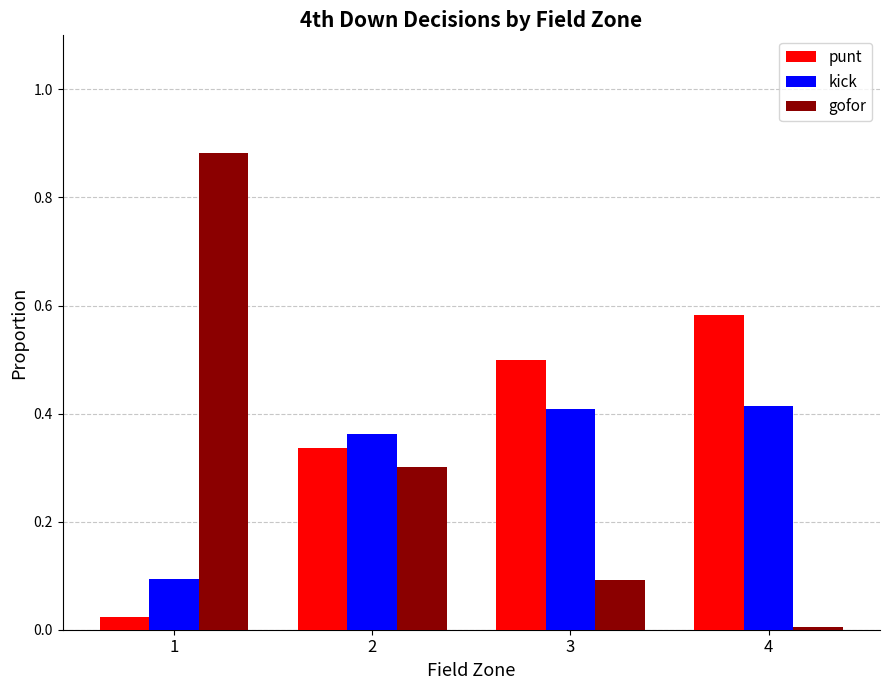

At which label does punt reach its minimum?

1